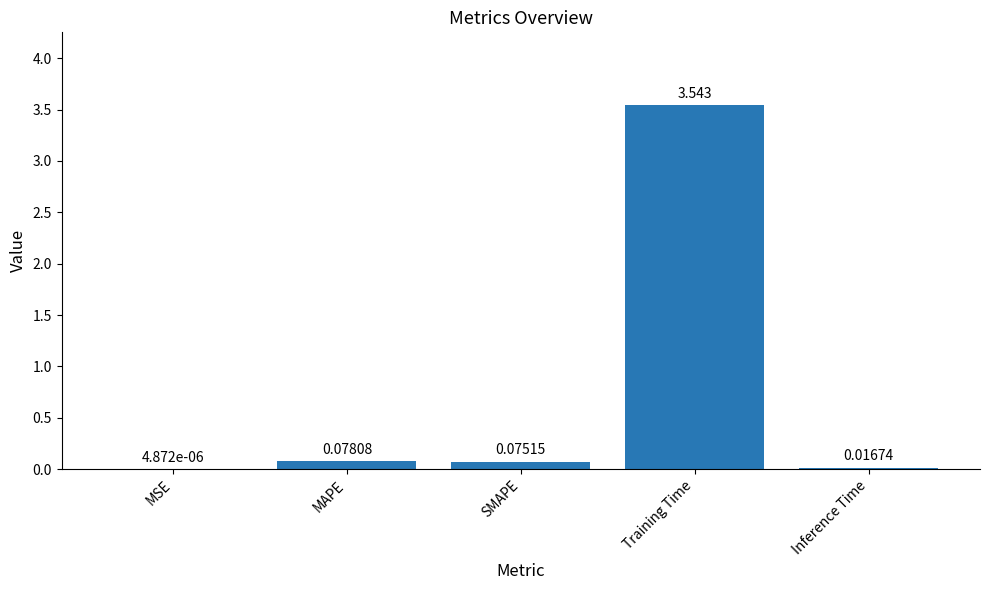

At which label is the value closest to 1?

MAPE